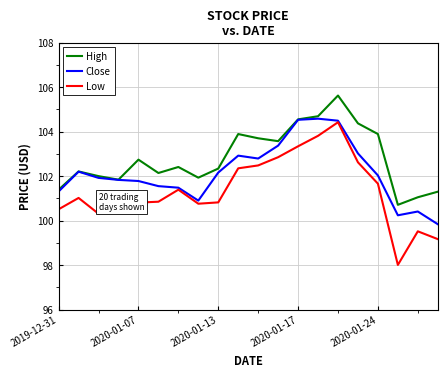

Rank the series by their maximum value, from highest to lowest.

High, Close, Low